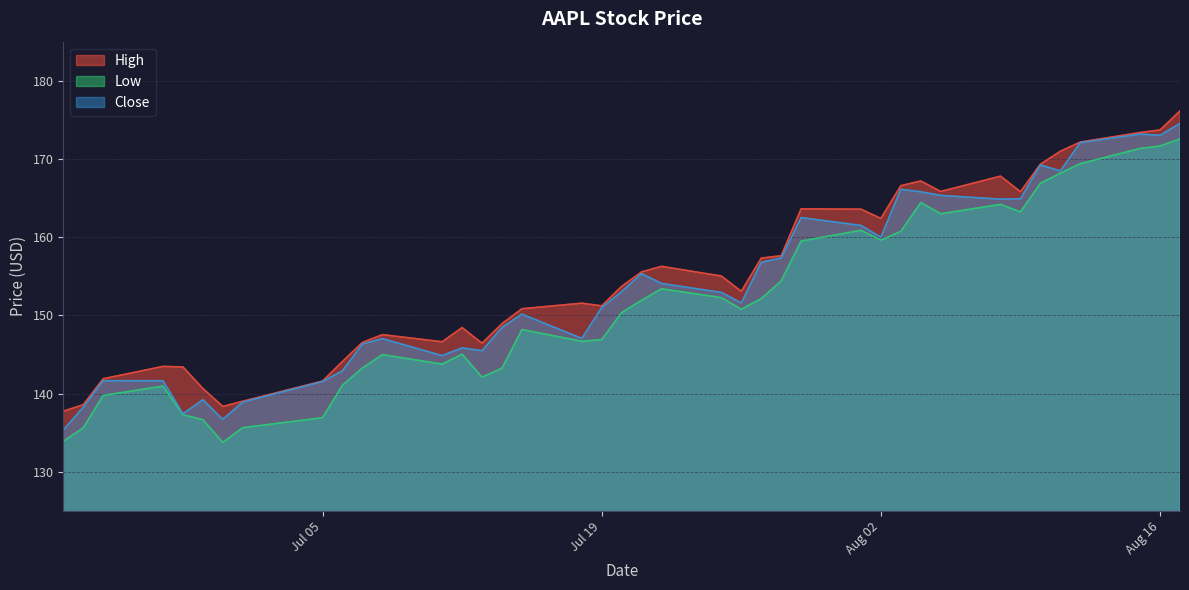

True or false: Close has a value of 102.2 at Aug 02.

False